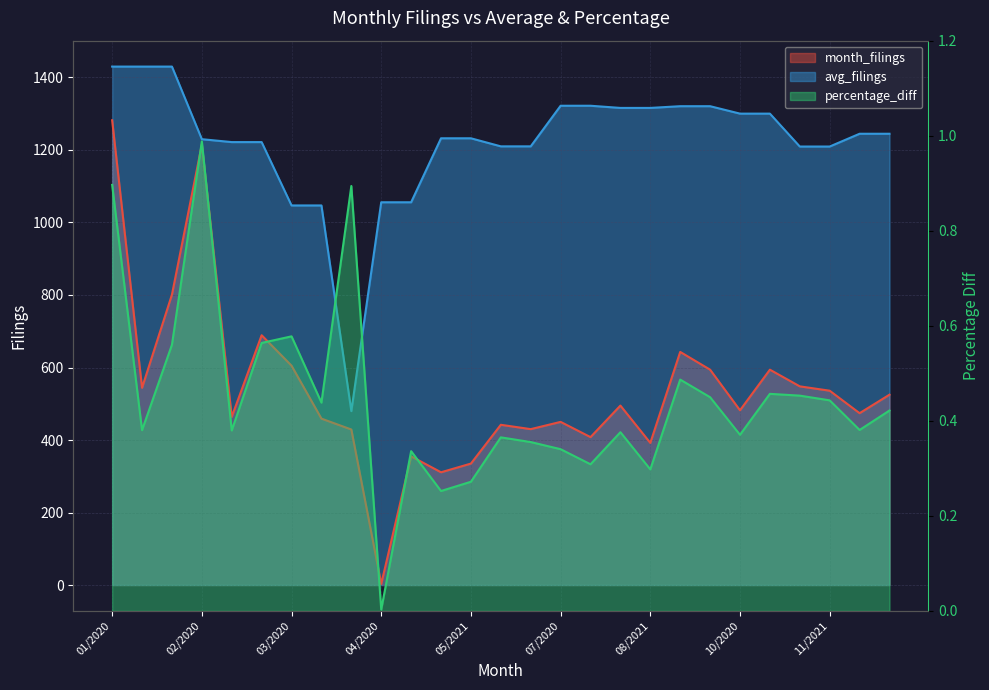

True or false: percentage_diff and avg_filings cross at least once.

False